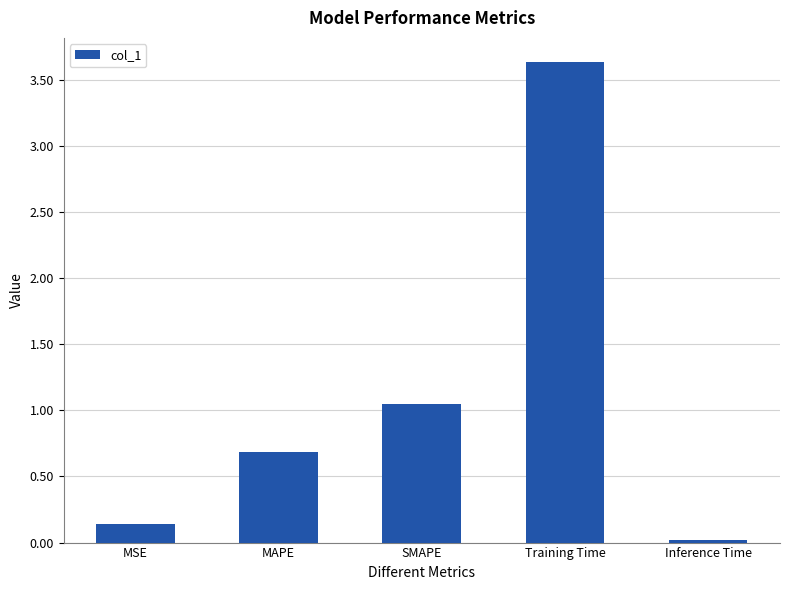

List the labels in order of value, smallest first.

Inference Time, MSE, MAPE, SMAPE, Training Time